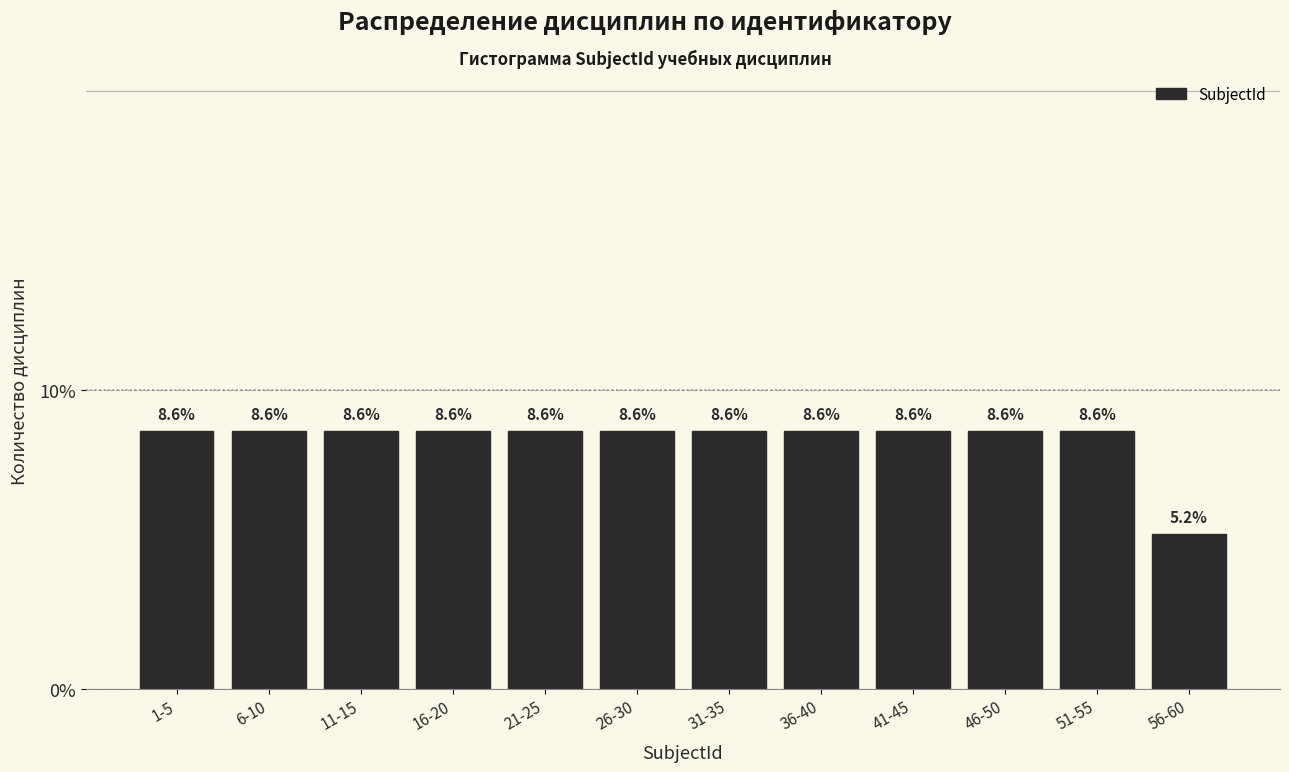

Reading right to left, list all the values displayed in this chart.

56-60=5.2	51-55=8.6	46-50=8.6	41-45=8.6	36-40=8.6	31-35=8.6	26-30=8.6	21-25=8.6	16-20=8.6	11-15=8.6	6-10=8.6	1-5=8.6